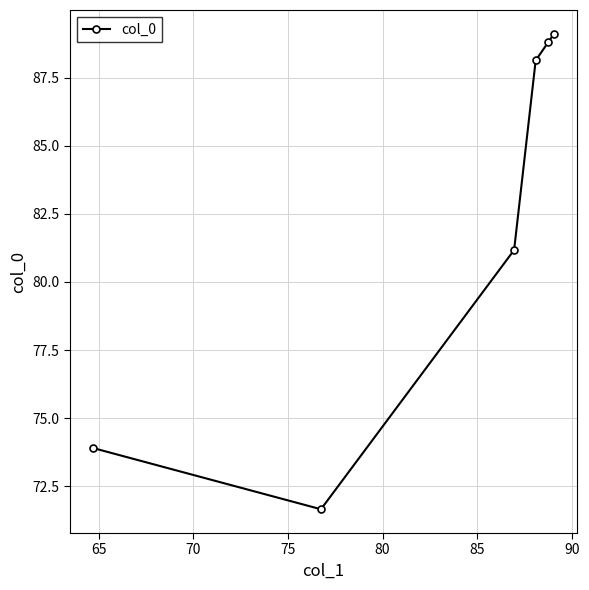

How many points are lower than both their immediate neighbors (excluding endpoints)?

1